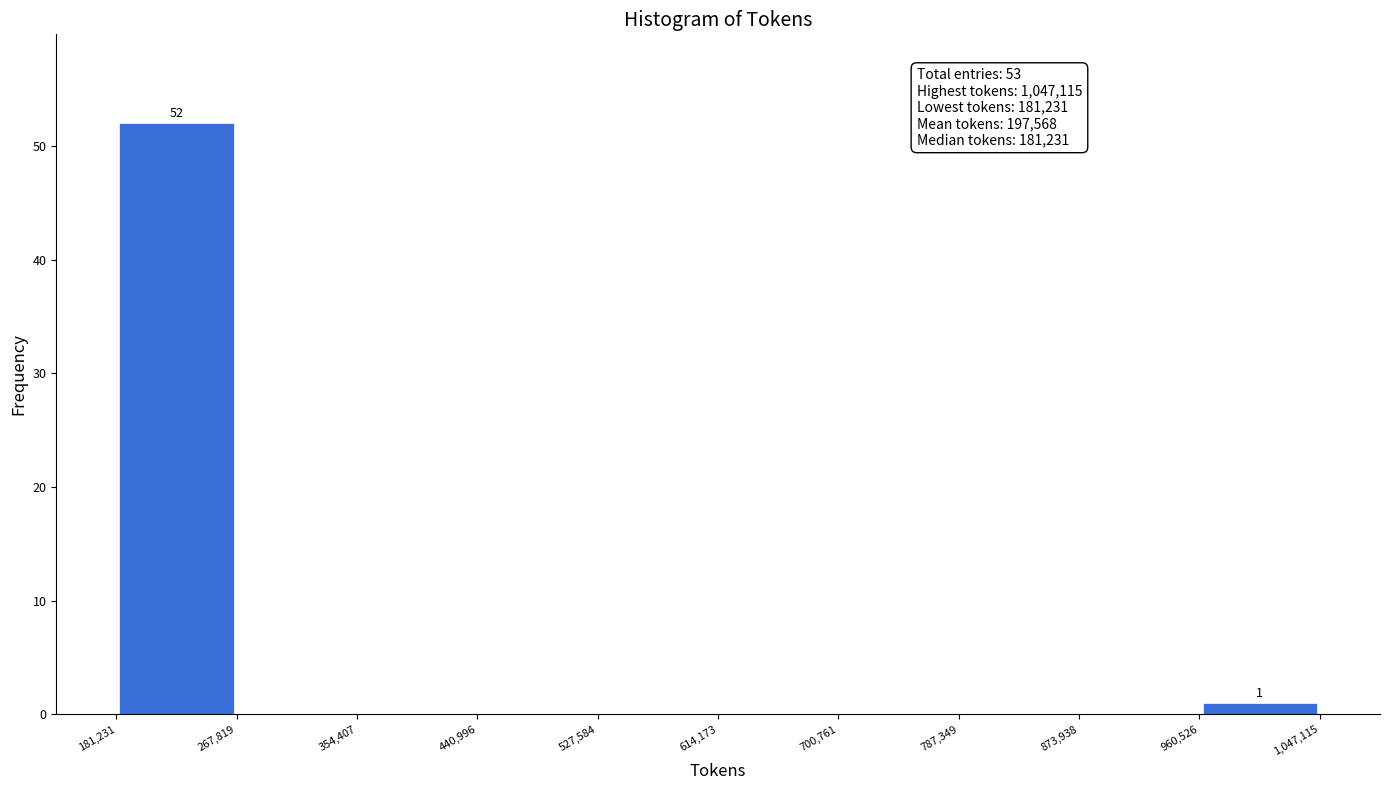

Over which range of the x-axis is the bar tallest?

181,231 to 267,819